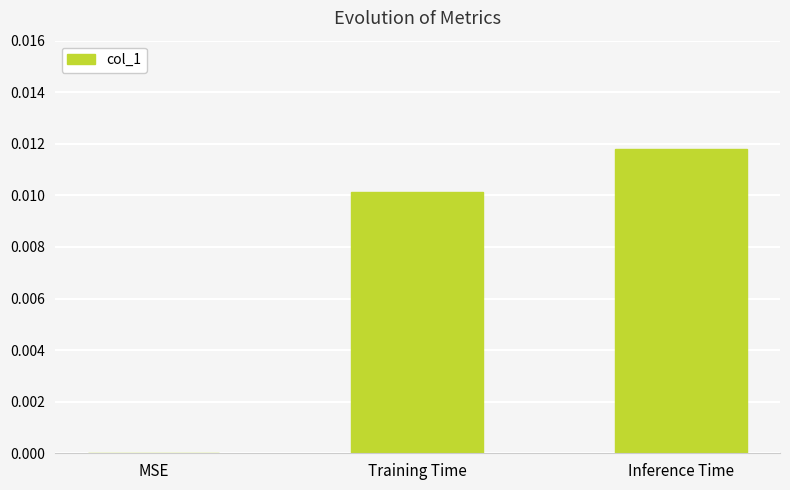

Where is the data nearest to the value 0?

MSE